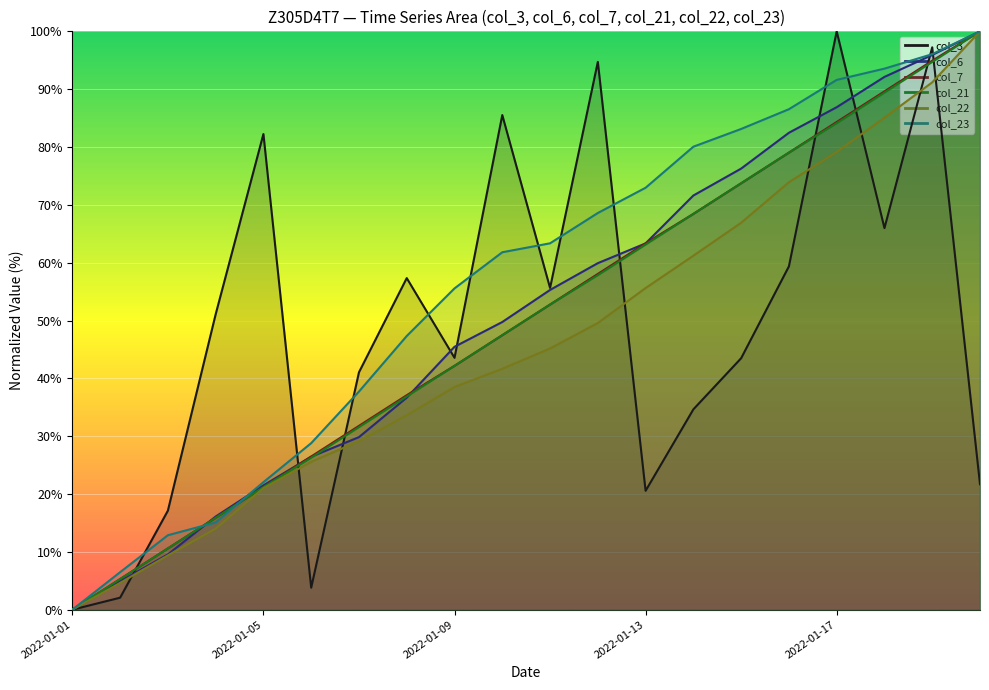

The col_3 series shows 27.8 at 2022-01-15. True or false?

False